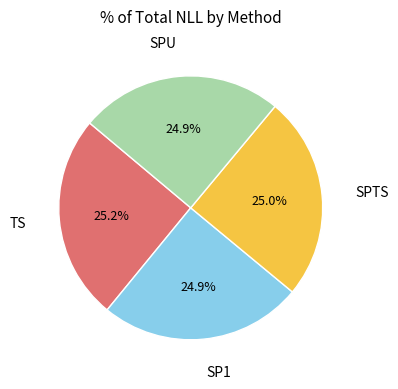

What percentage is the TS slice, to the nearest percent?

25%